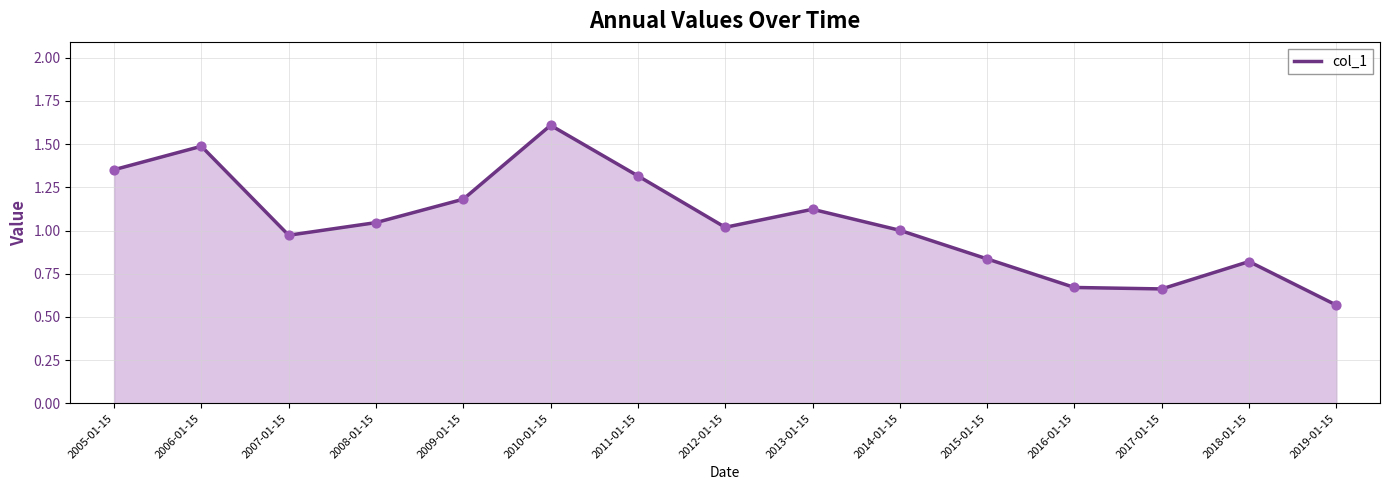

What is the change in value from 2005-01-15 to 2017-01-15?

-0.7